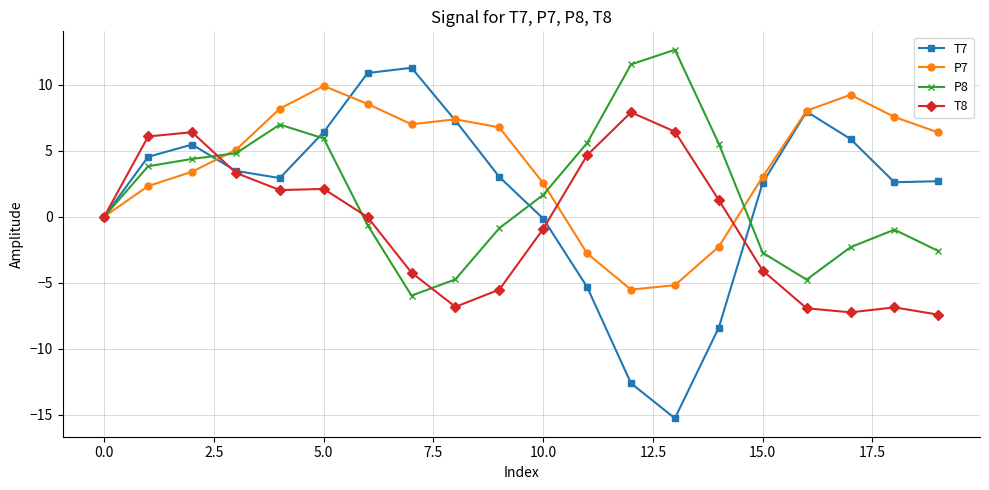

What is the value of the T8 point at the 3rd from the left?

6.4